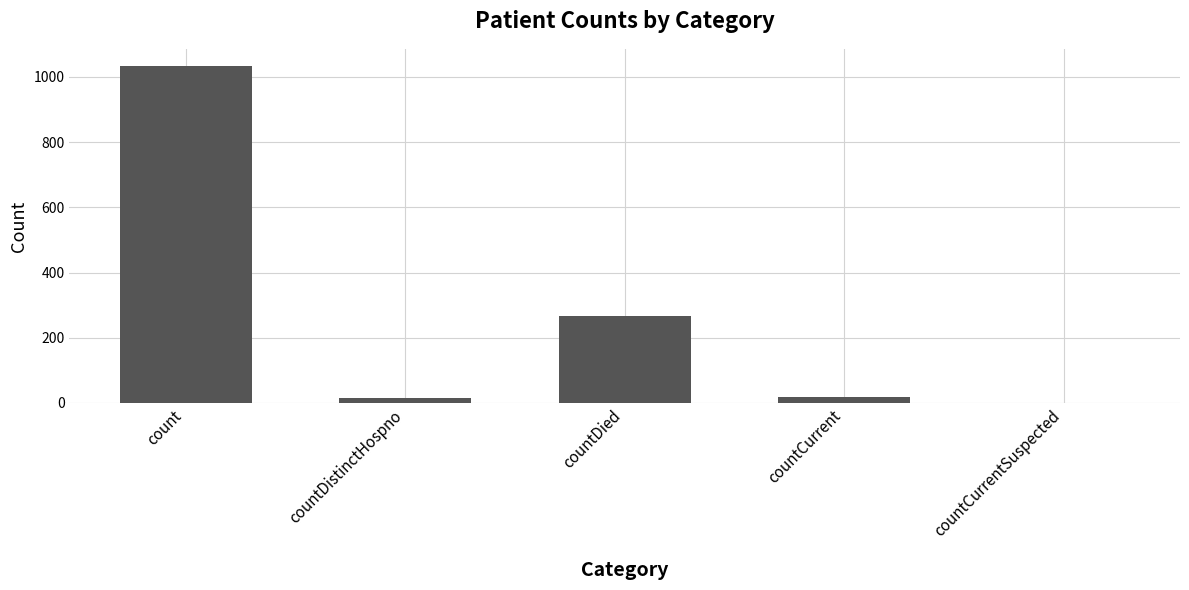

How many series are shown in this chart?

1